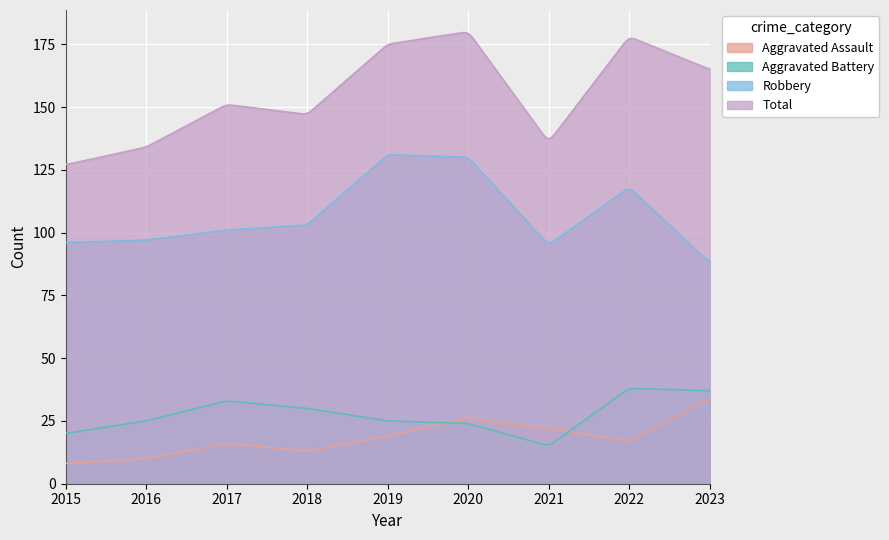

Which series has the largest range (max minus min)?

Total